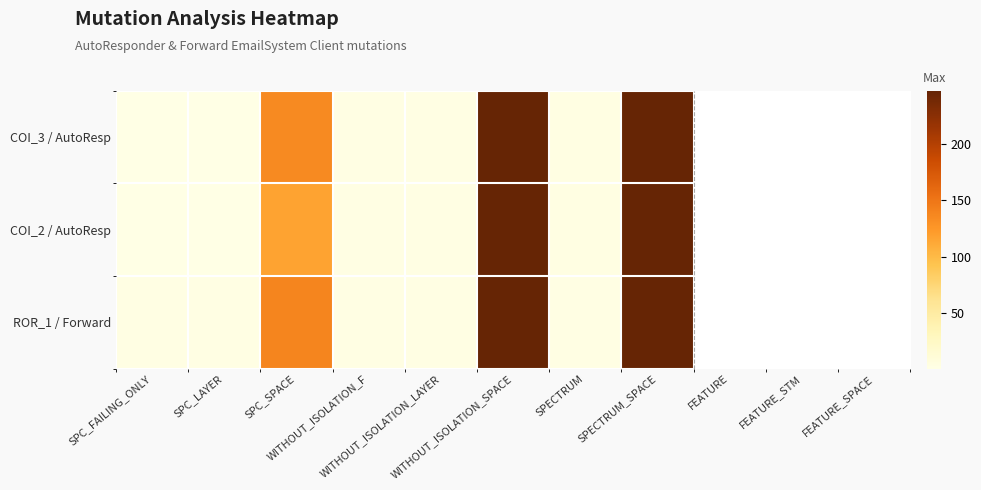

At which label does ROR_1 / Forward first exceed 139?

WITHOUT_ISOLATION_SPACE